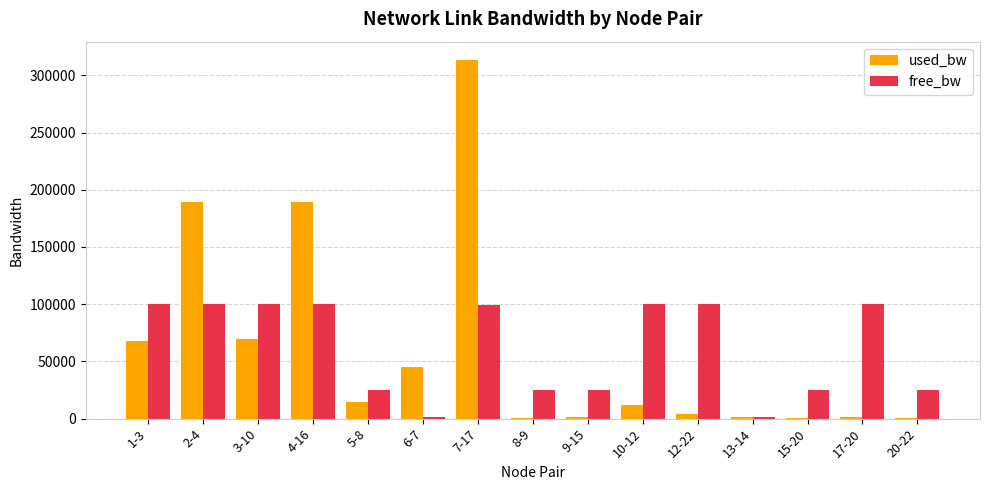

Is it true that free_bw equals 138169.0 at 12-22?

False